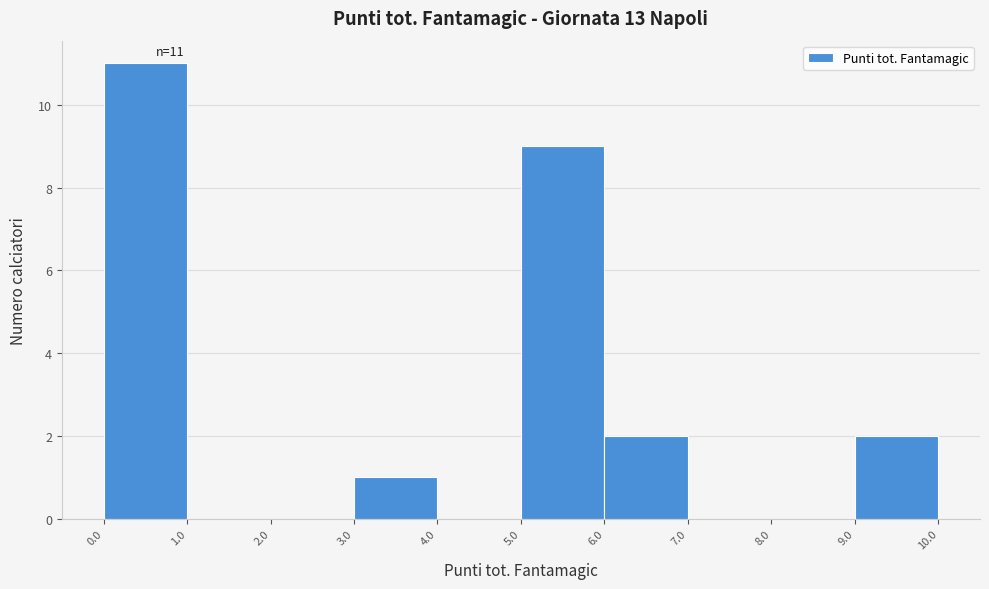

Over which range of the x-axis is the bar tallest?

0.0 to 1.0